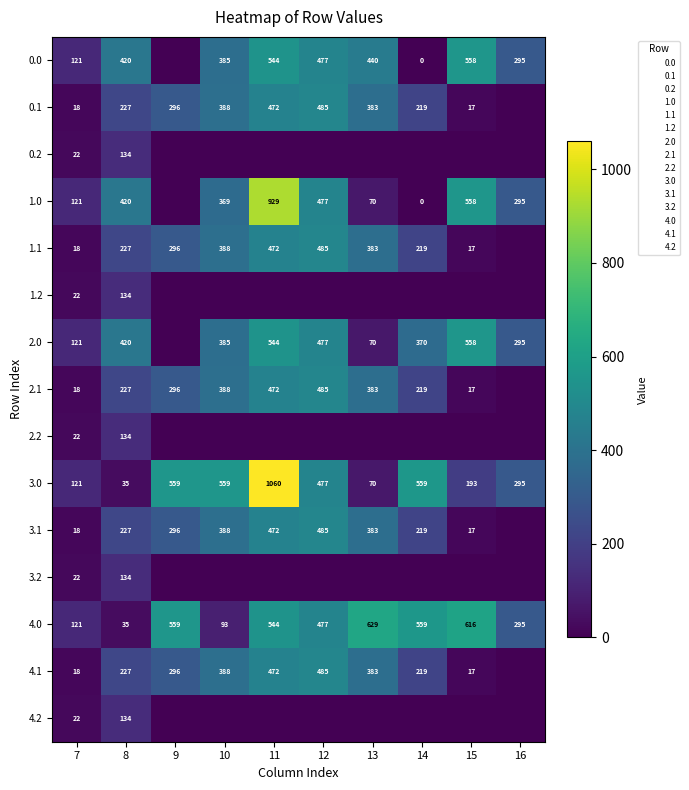

At which label is 2.1 closest to 242?

8